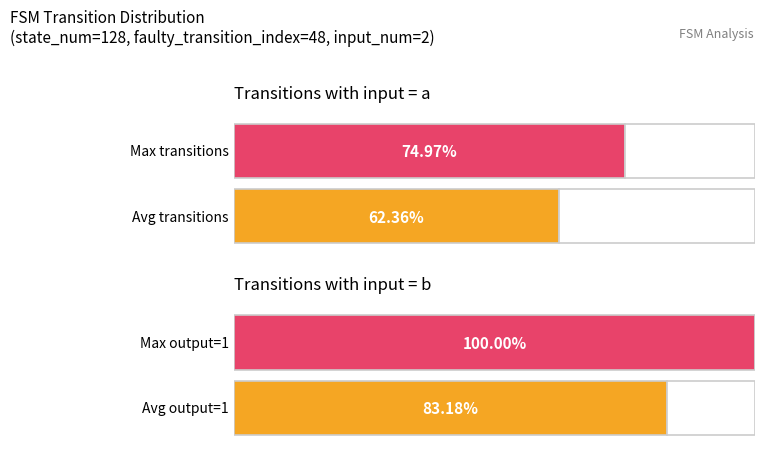

The output_symbol_1_count series shows 97 at a->1. True or false?

False